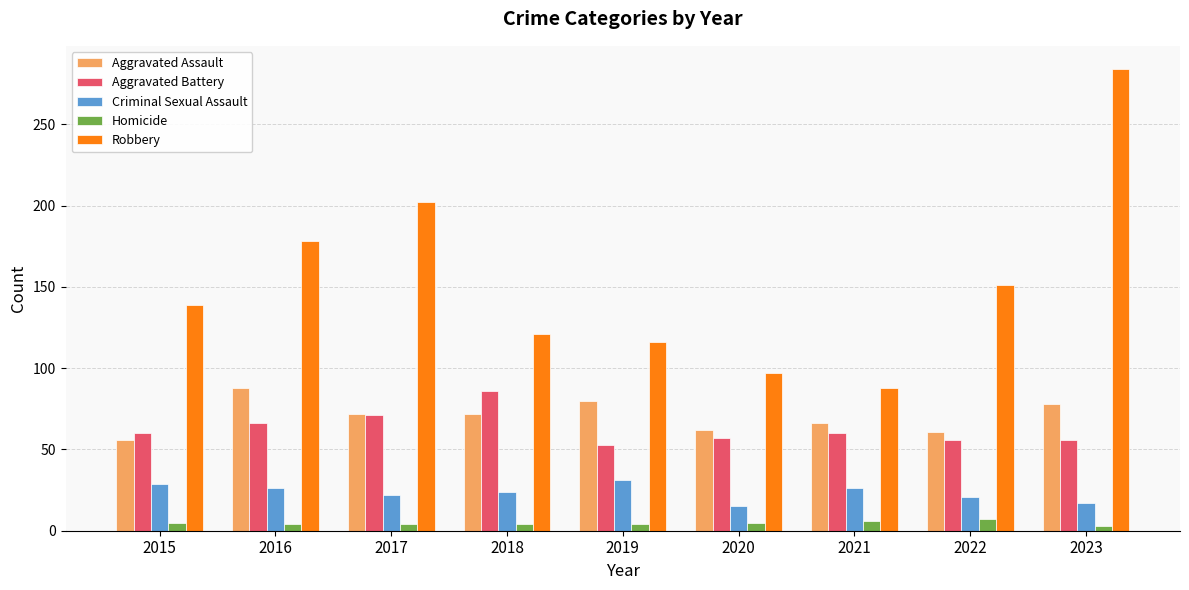

Is the value of Homicide at 2019 greater than the value of Aggravated Assault at 2016?

No